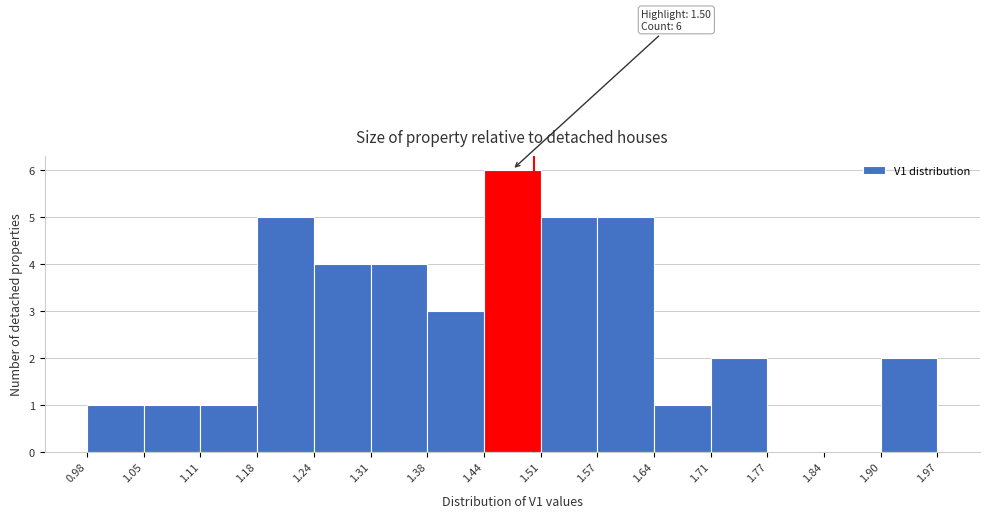

Which range on the x-axis has the tallest bar?

1.44 to 1.51